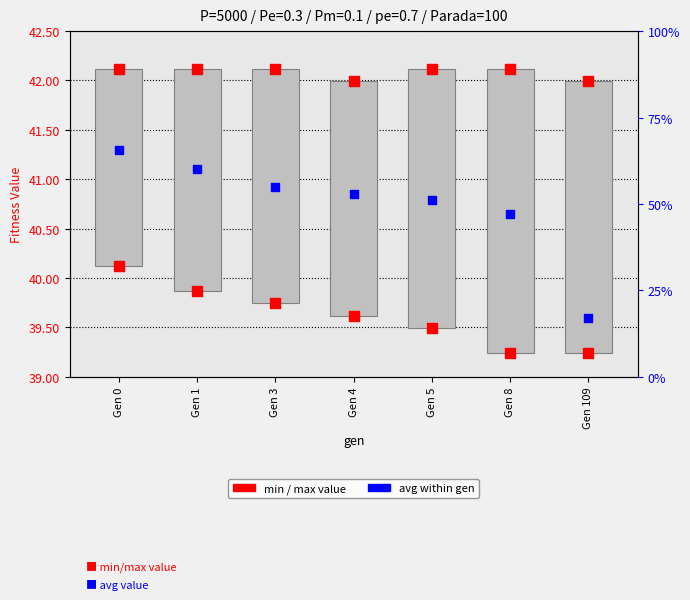

Which series contains the lowest Y value?

range (min-max)